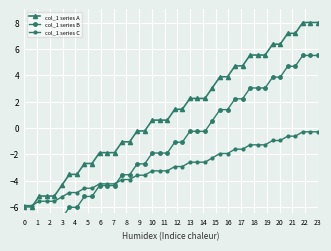

How many times do col_1 series A and col_1 series C cross each other?

1